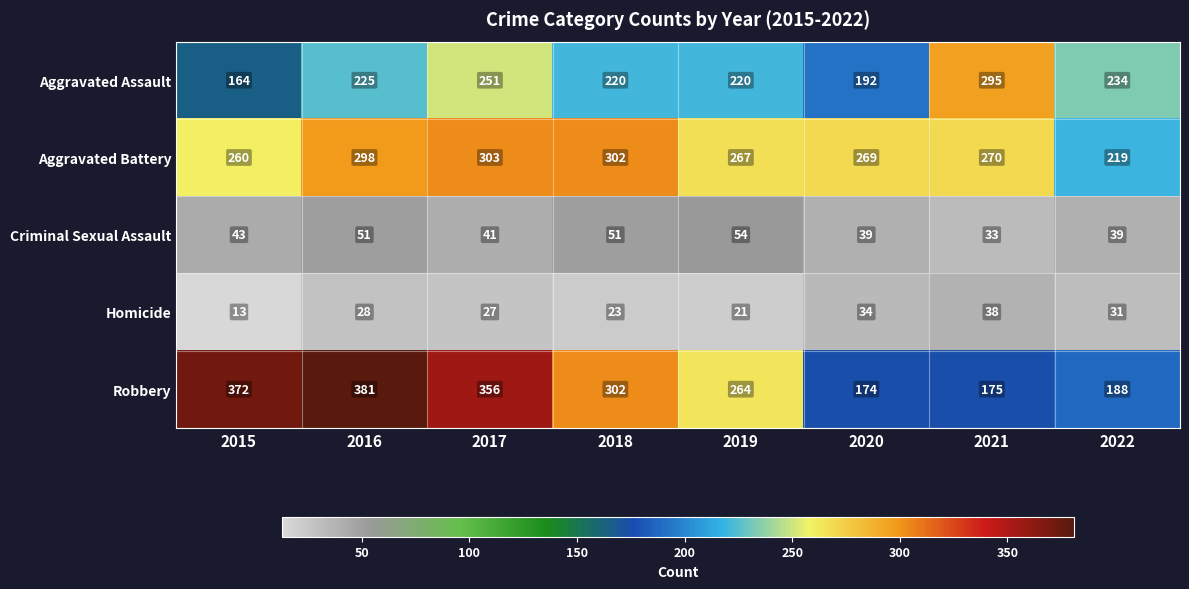

Which label corresponds to the largest value in the chart?

2016